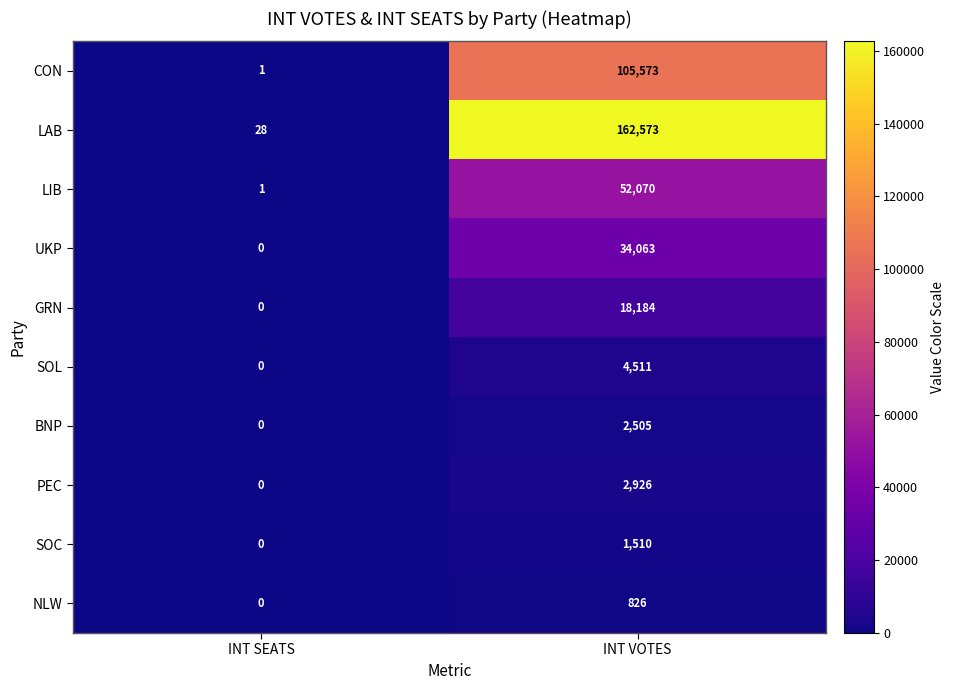

Which series changed the most between INT SEATS and INT VOTES?

LAB